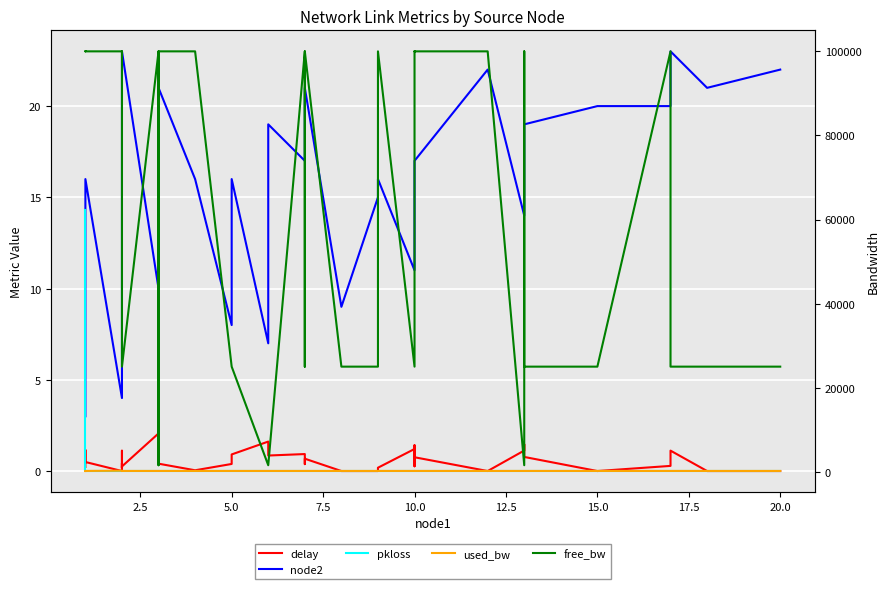

True or false: free_bw and used_bw cross at least once.

False